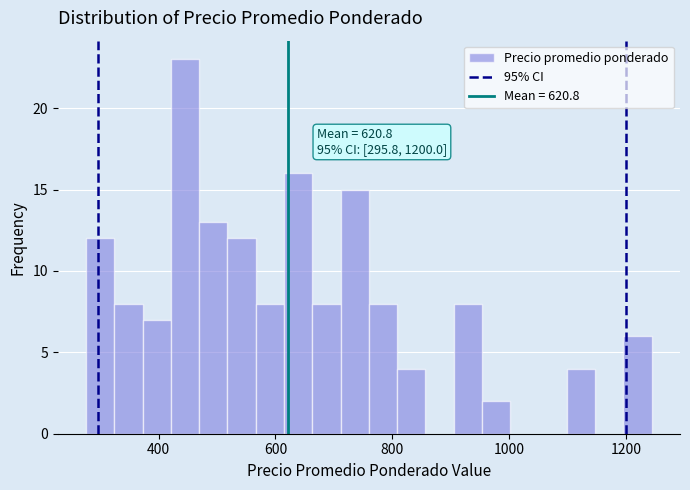

Read against the x-axis, roughly where is the centre of the tallest bar?

440